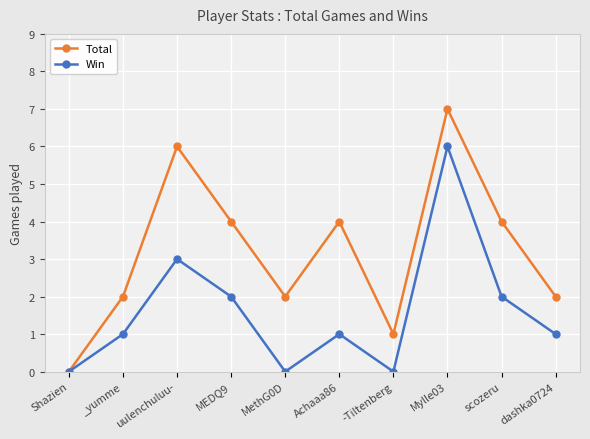

Where is the first local maximum for Win?

uulenchuluu-